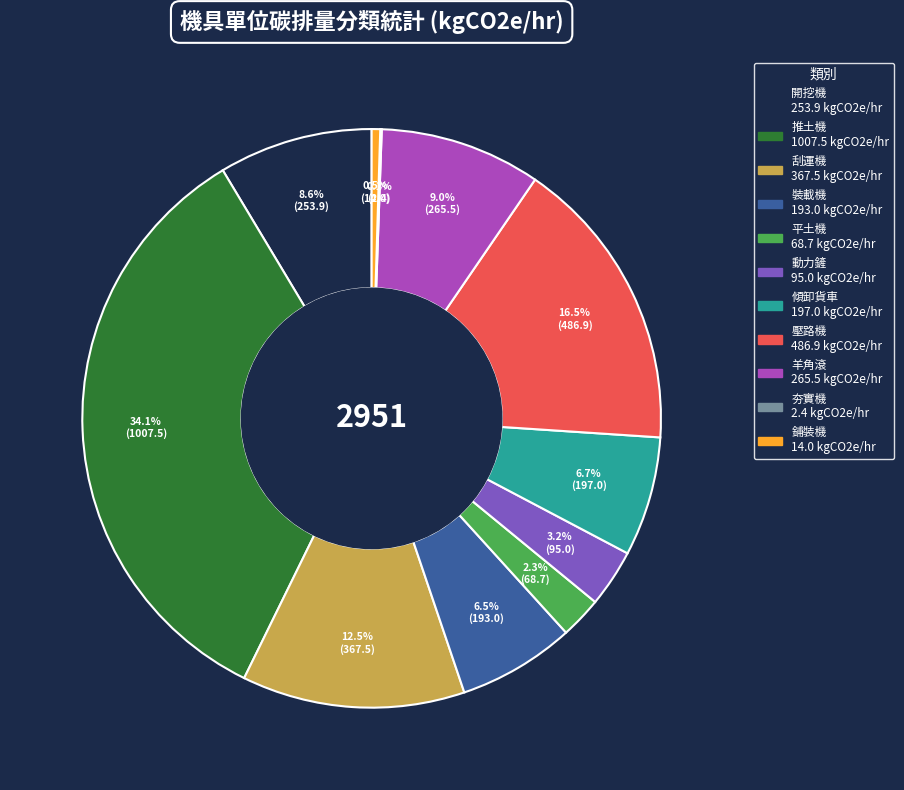

Between 羊角滾 and 傾卸貨車, which is larger?

羊角滾